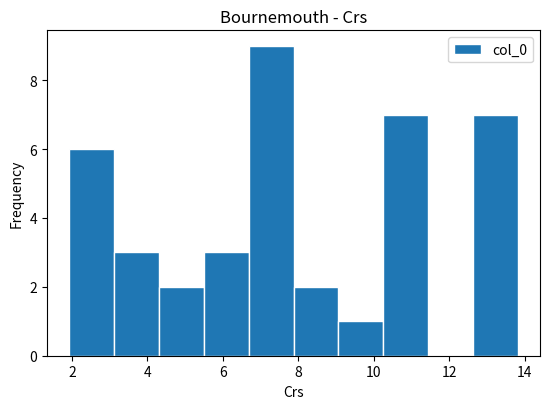

How tall is the bar that spans 12.6 to 13.8 on the x-axis? Neither the bar edges nor the heights are printed on the chart, so give them approximately, as read against the axes.

7